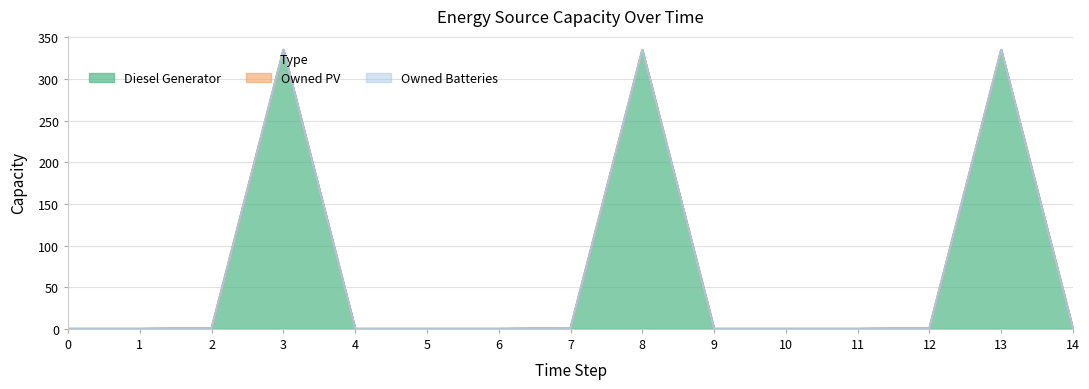

What are all the series names shown in the legend?

Diesel Generator, Owned PV, Owned Batteries